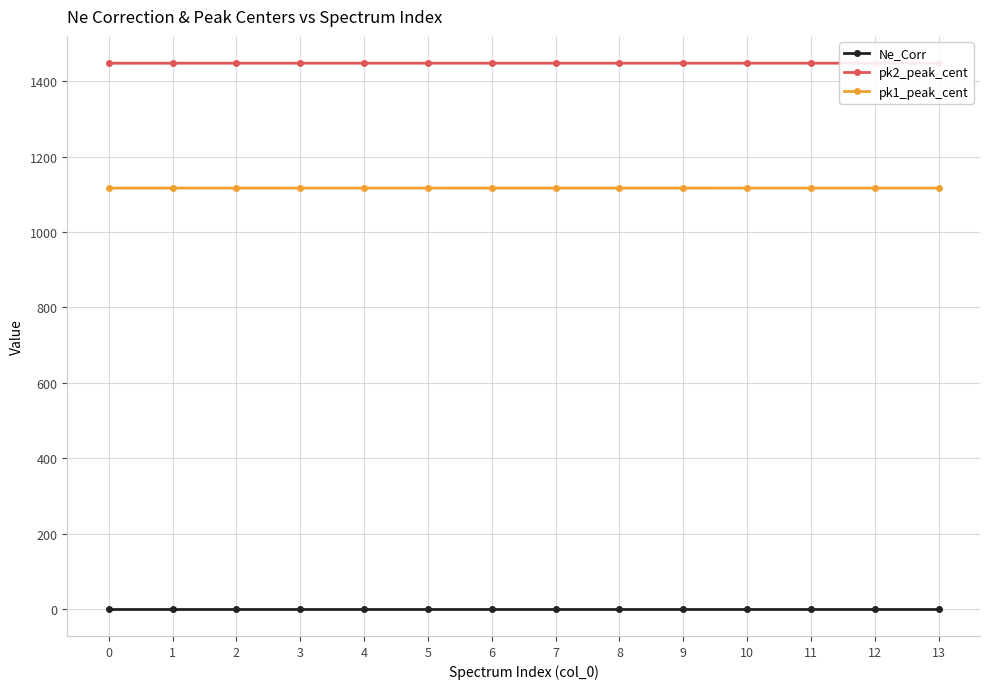

How many lines are shown in the chart?

3